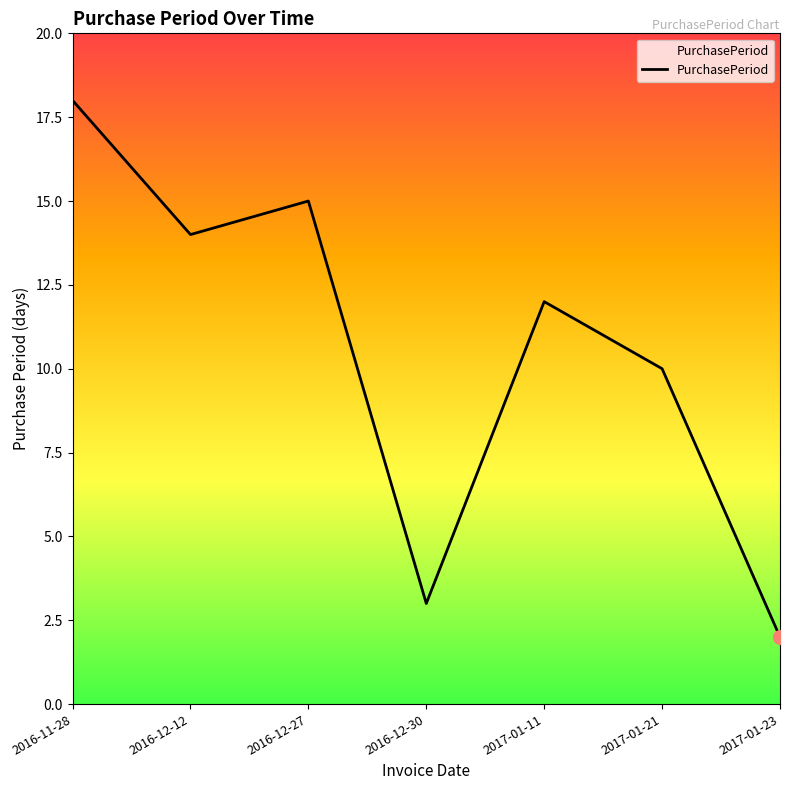

Between 2016-11-28 and 2016-12-12, which is larger?

2016-11-28